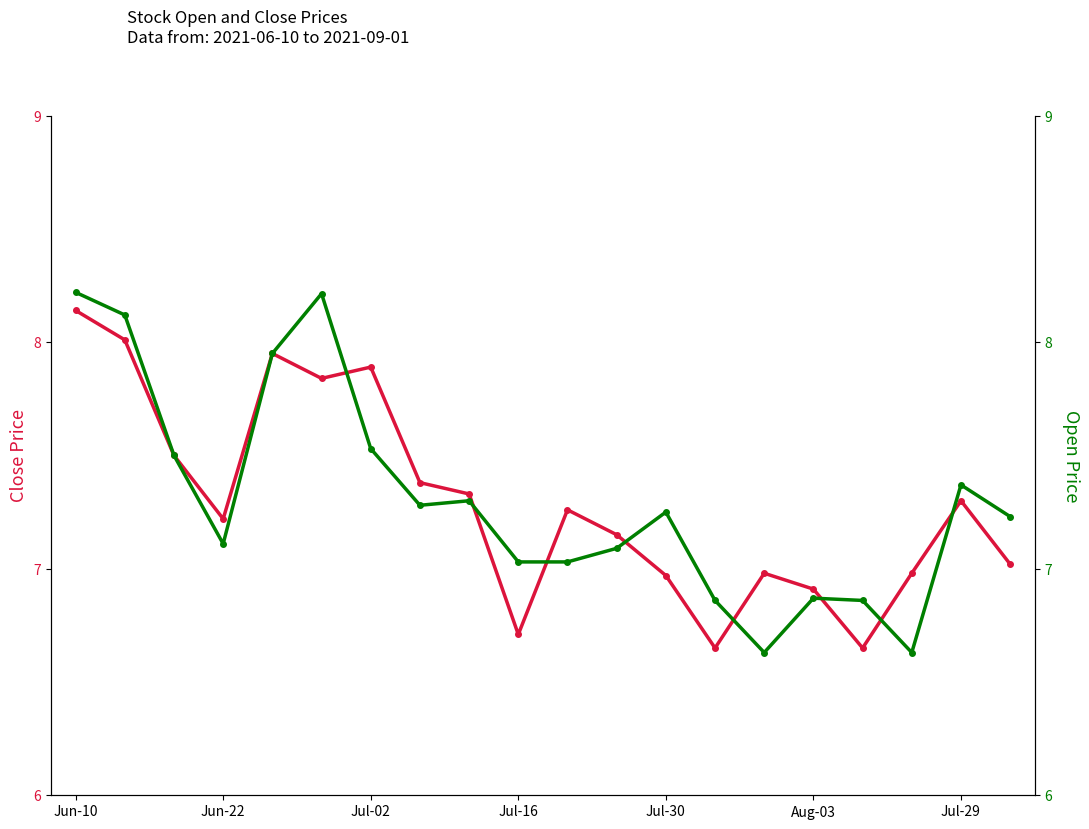

How many distinct data groups are displayed?

2